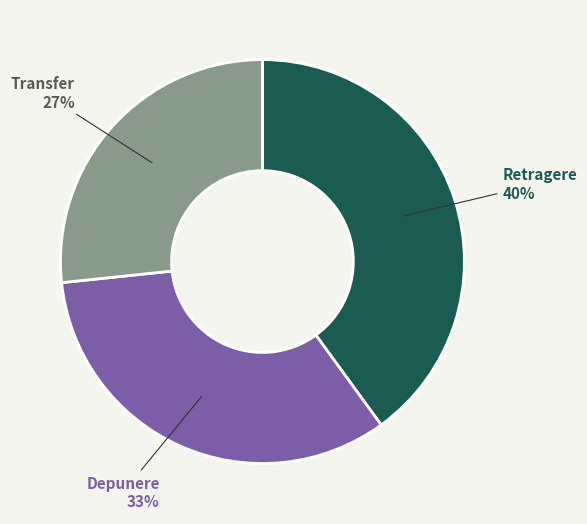

To the nearest percent, what is the difference between the largest and smallest slice percentages?

13%